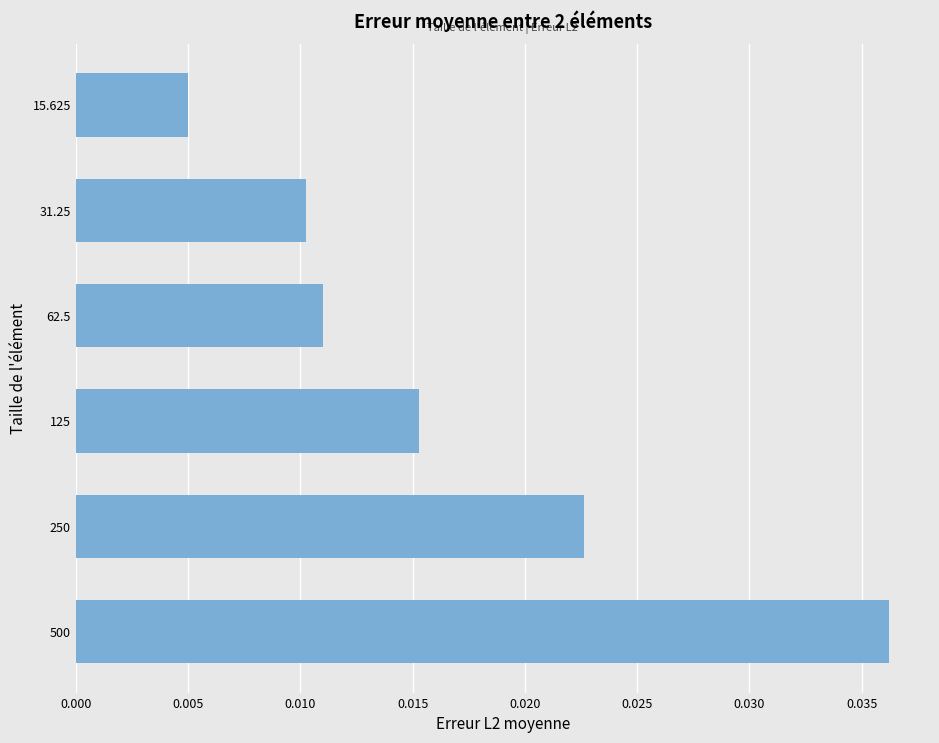

Between 250 and 62.5, which is larger?

250